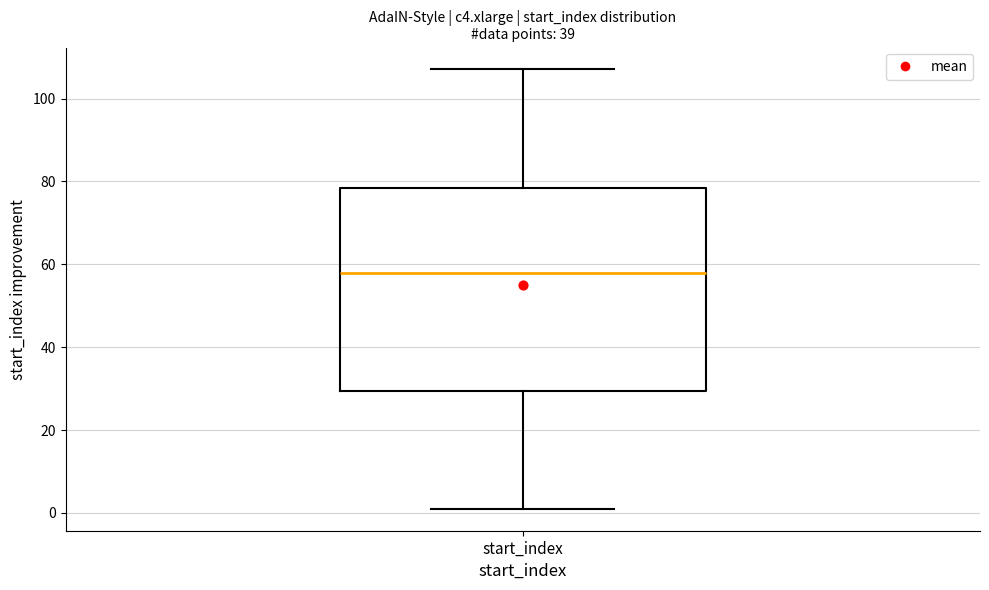

Where does the median line of the box for start_index sit on the y-axis? The values are not printed on the chart, so give them approximately, as read against the axis.

58